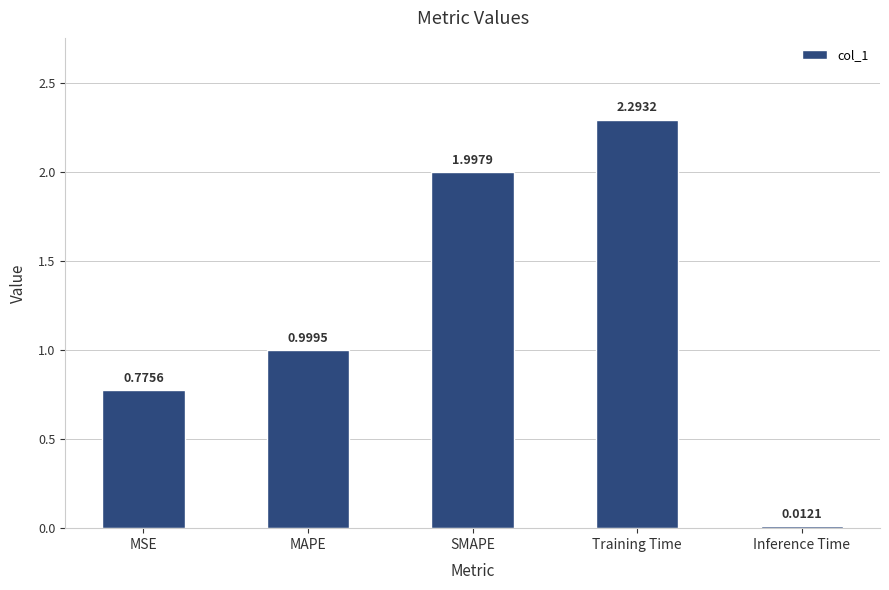

Count the number of categories in the chart.

5